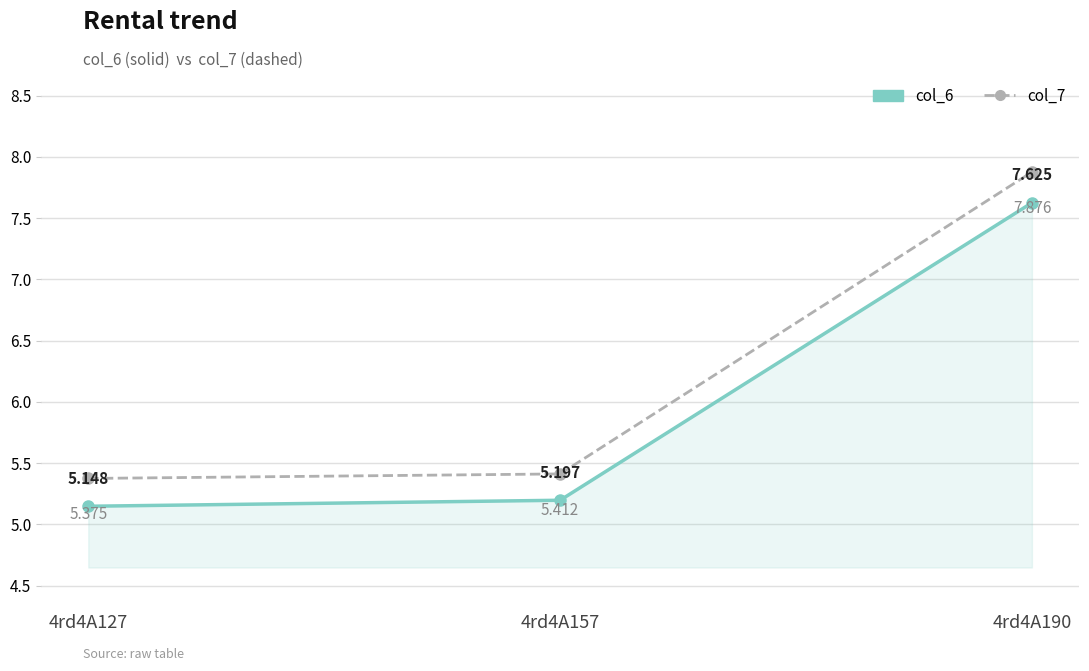

Which series has the largest range (max minus min)?

col_7